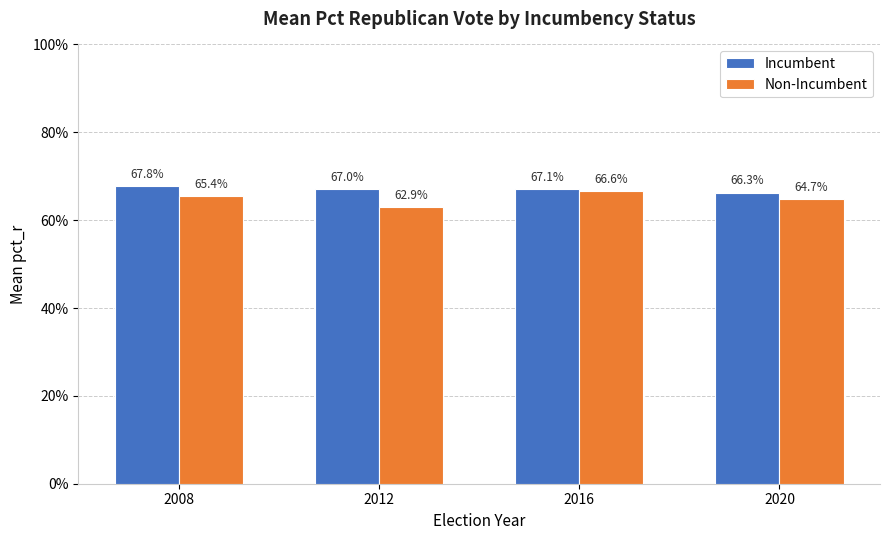

List the series in order of their overall mean, highest first.

Incumbent, Non-Incumbent